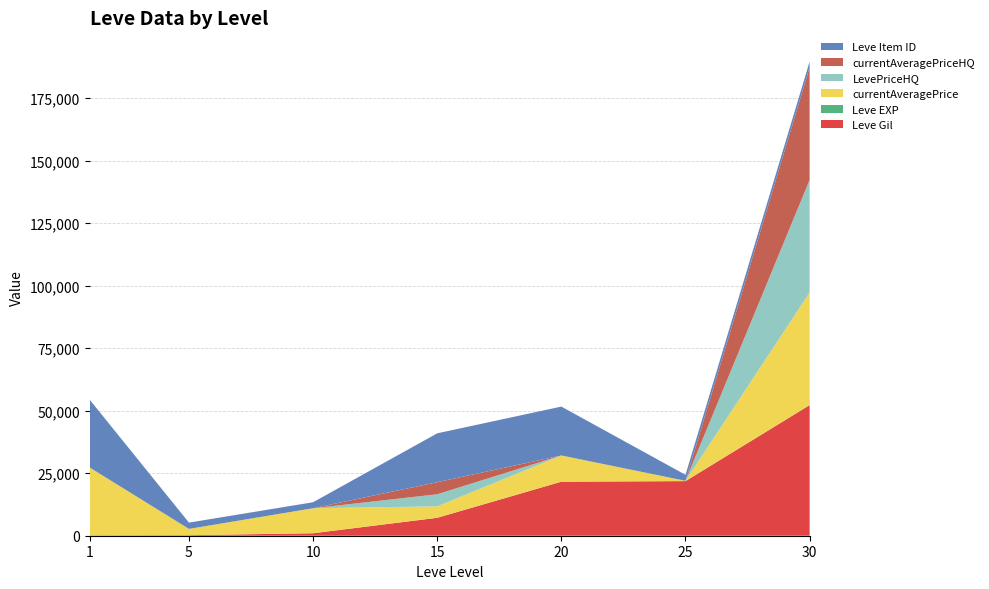

Reading left to right, transcribe all the data shown in this chart.

Leve Gil: 160	220	990	7170	21600	21830	52220
Leve EXP: 1	5	9	7	21	21	52
currentAveragePrice: 27128	2507	10000	4577	10471	106	45000
LevePriceHQ: 0	0	0	4826	0	0	45000
currentAveragePriceHQ: 0	0	0	4826	0	0	45000
Leve Item ID: 27119	2507	2392	19542	19546	2397	2321